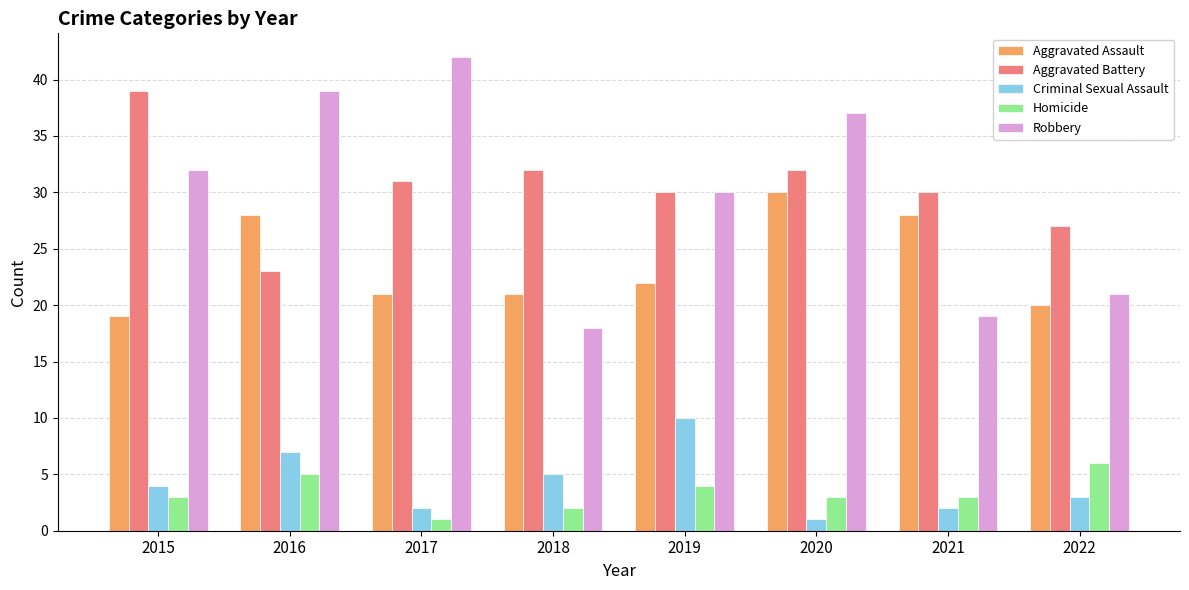

At 2017, list the series in order from largest to smallest.

Robbery, Aggravated Battery, Aggravated Assault, Criminal Sexual Assault, Homicide